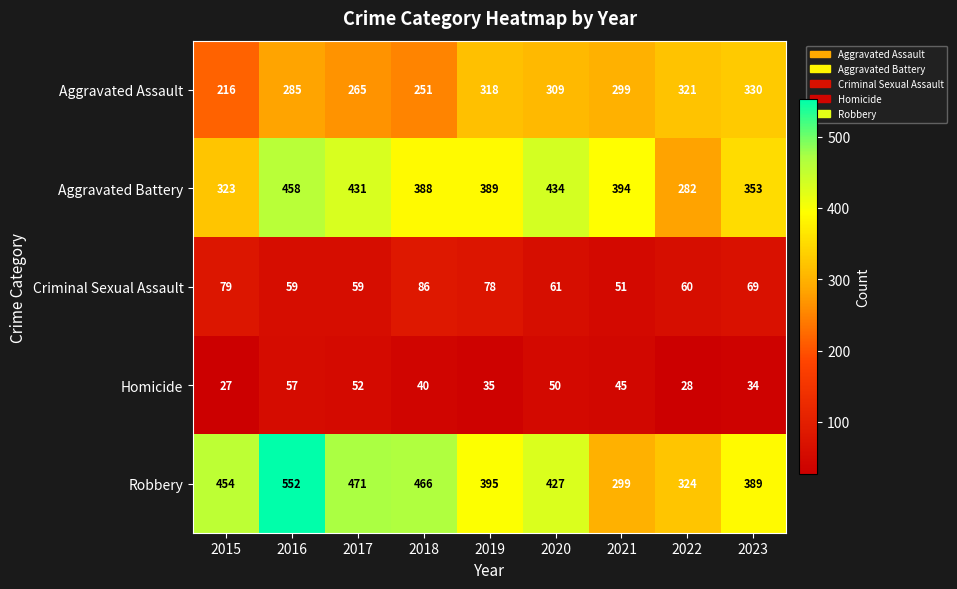

Is it true that Aggravated Battery equals 282 at 2022?

True